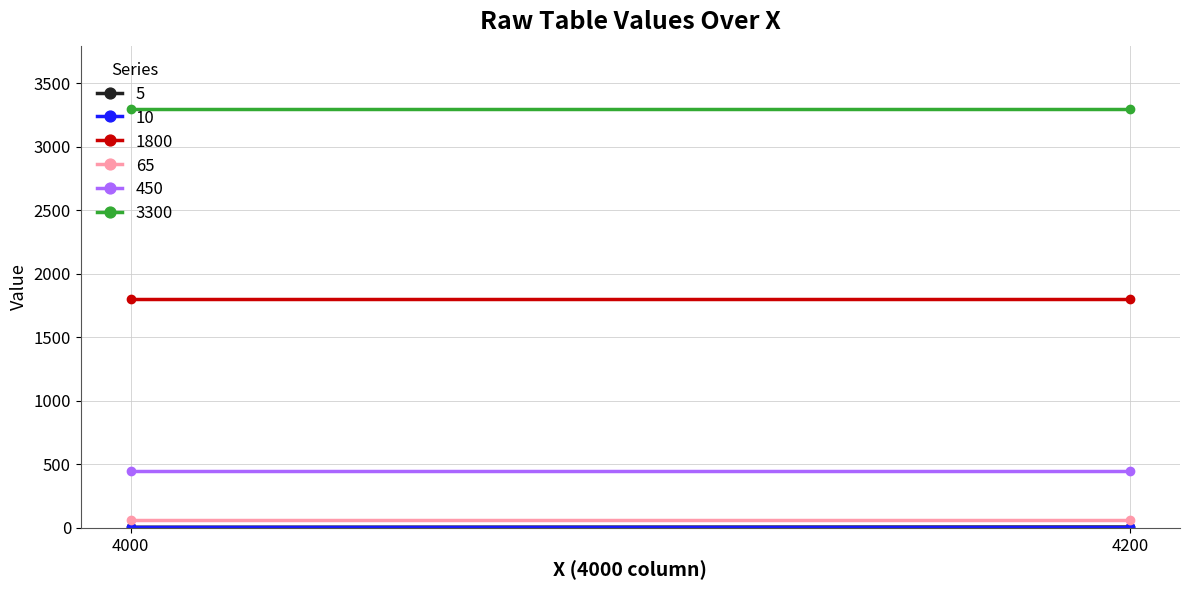

What is the average value of the 3300 series?

3300